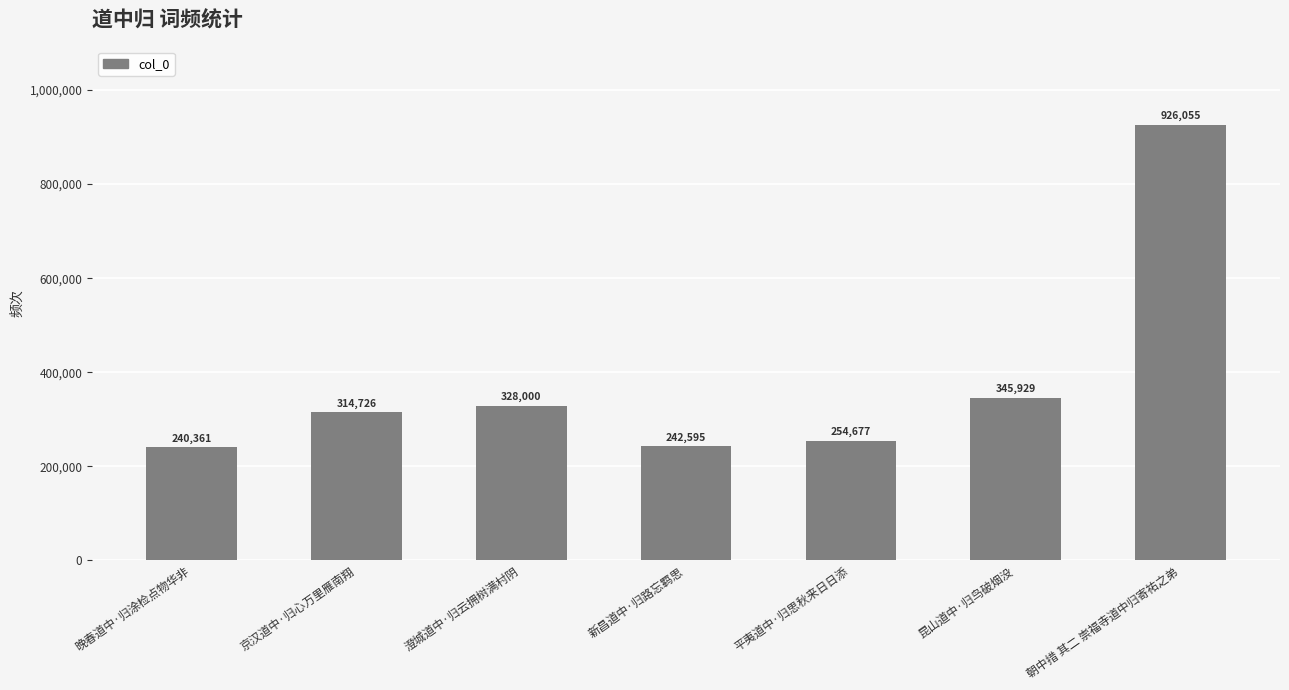

Reading left to right, extract all data points from this chart.

240361	314726	328000	242595	254677	345929	926055